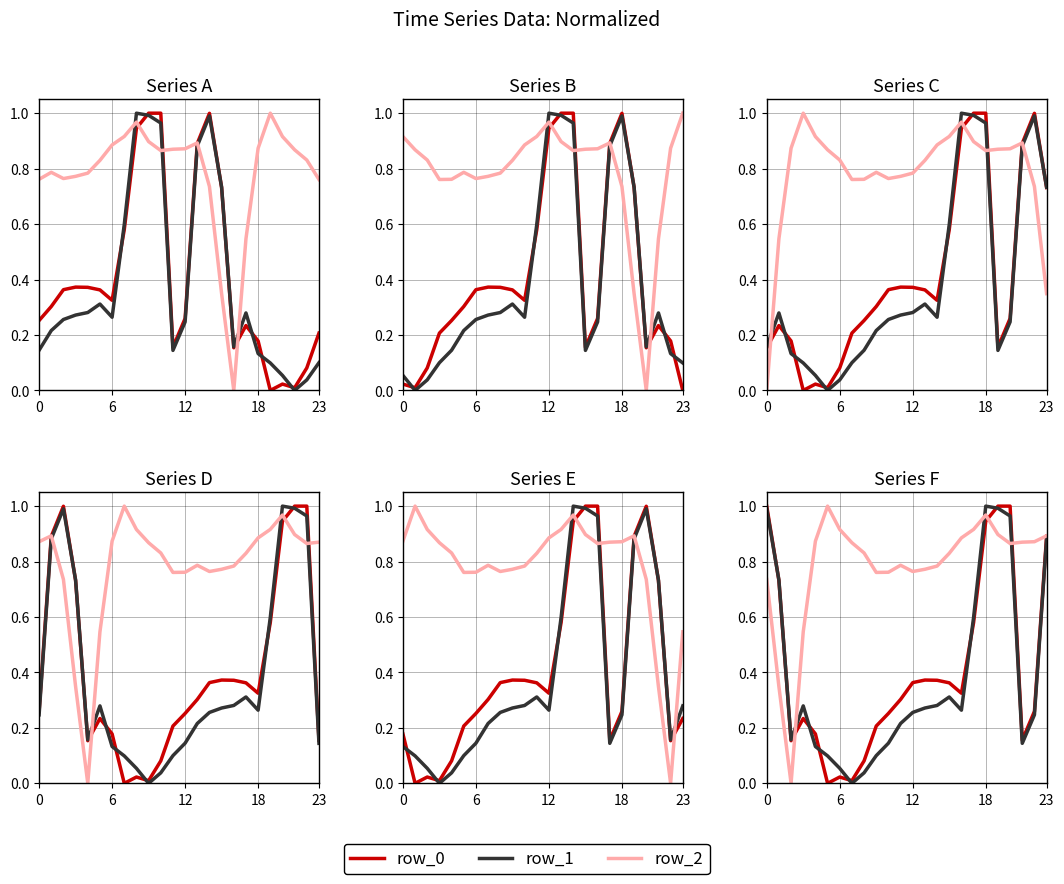

What is the spread (max minus min) of values at 23?

0.7